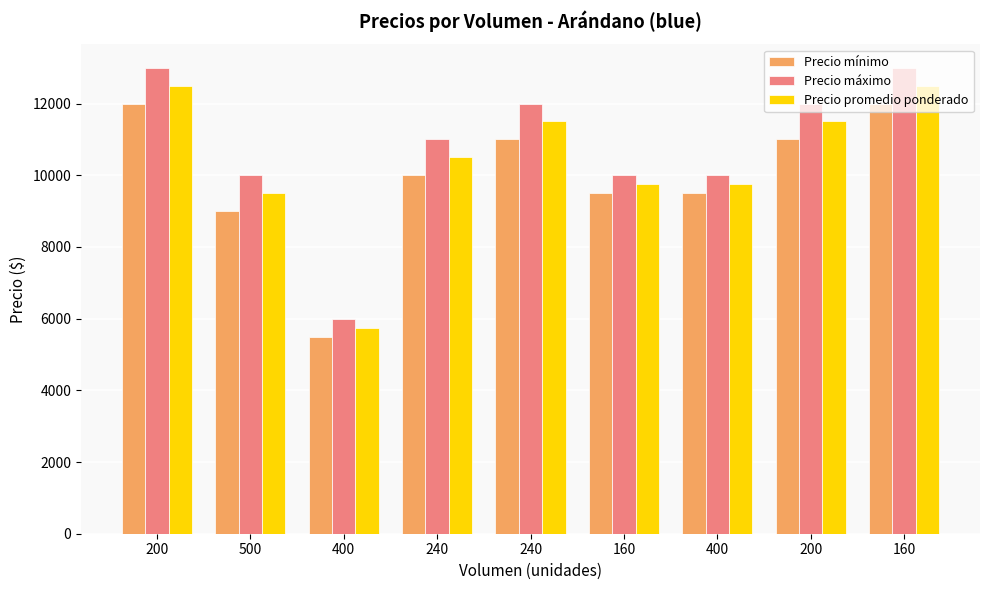

List the labels in order of Precio máximo value, largest first.

200, 160, 240, 200, 240, 500, 160, 400, 400